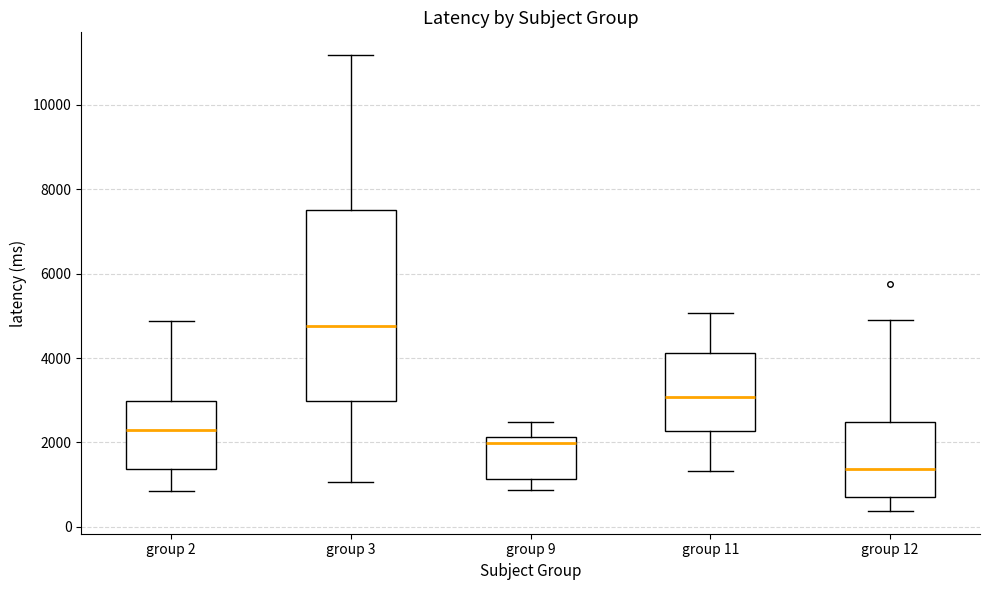

Where does the upper whisker of the box for group 11 end on the y-axis? The values are not printed on the chart, so give them approximately, as read against the axis.

5000